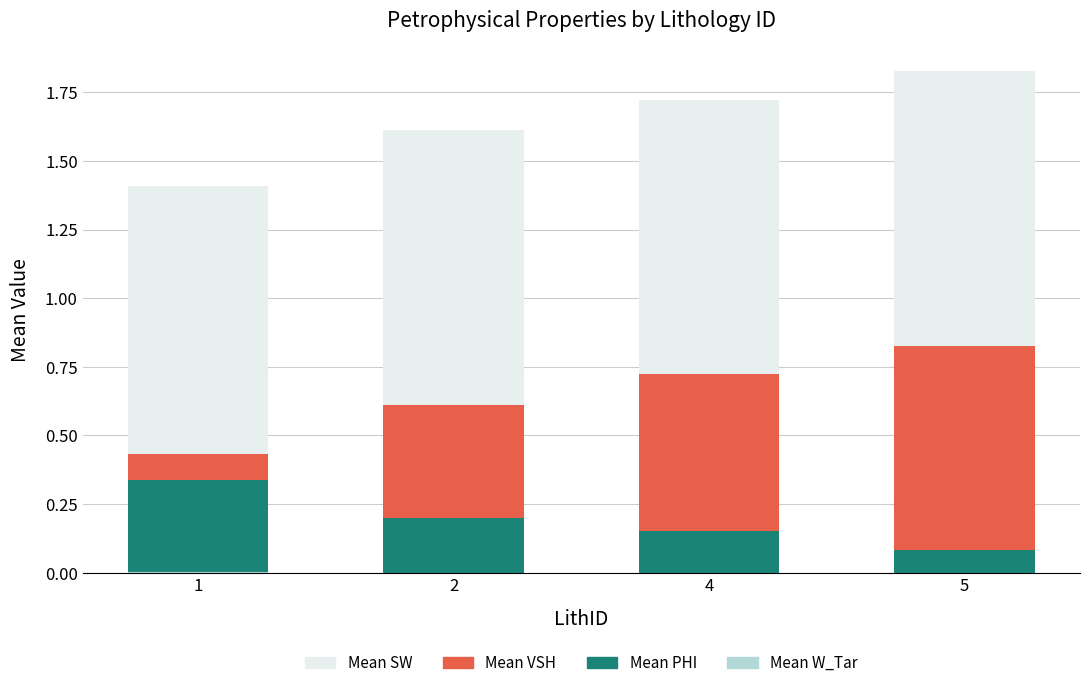

What is the total value across all series at 4?

1.7